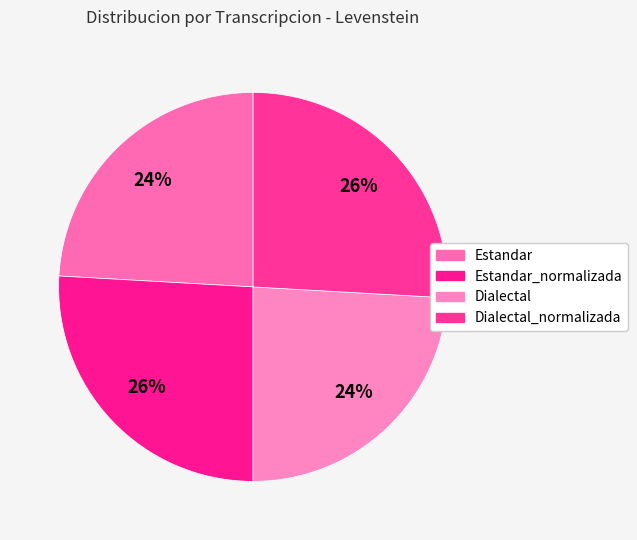

How many slices are in this pie chart?

4